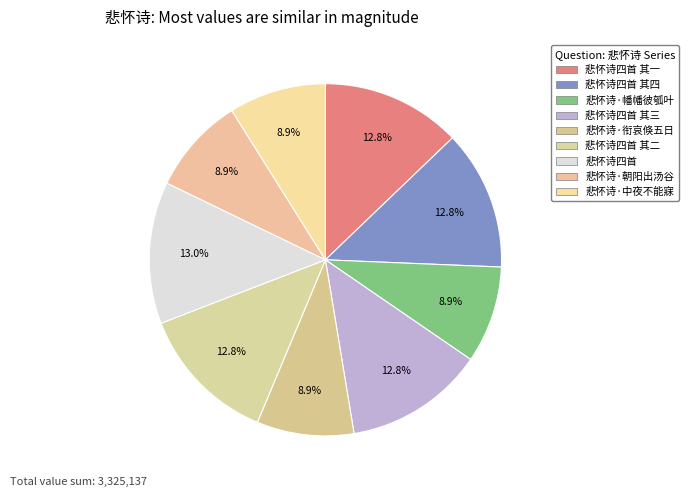

To the nearest percent, what percentage of the pie is 悲怀诗·朝阳出汤谷?

9%